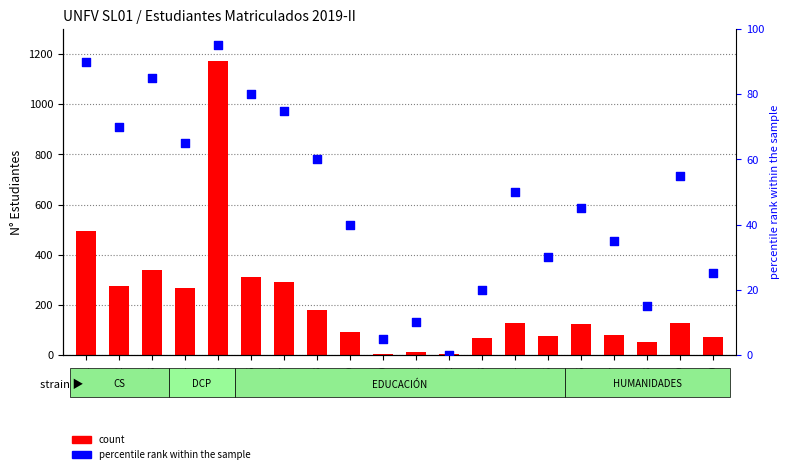

What is the total value across all series at P03?

425